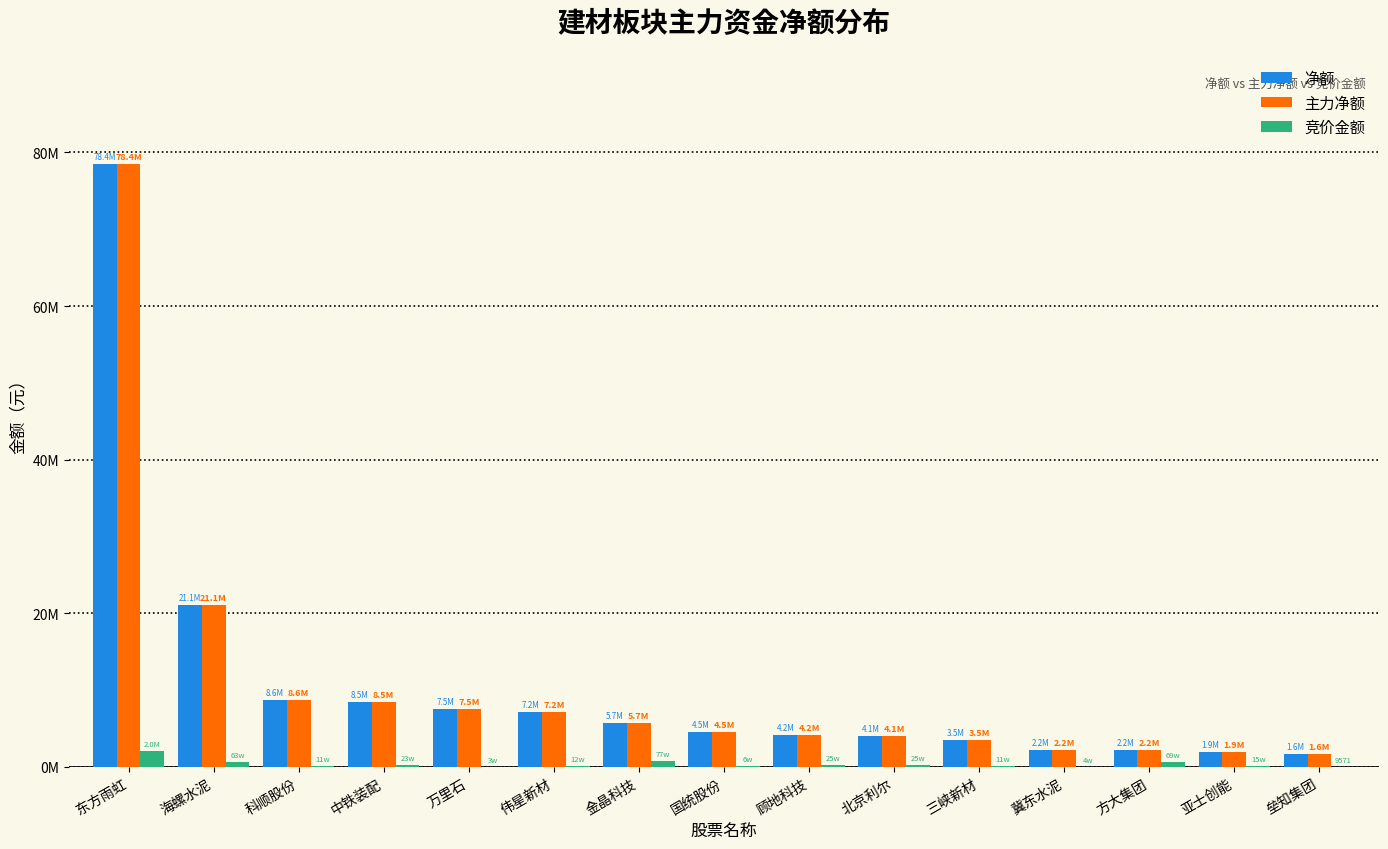

What is the sum of all 竞价金额 values?

5519415